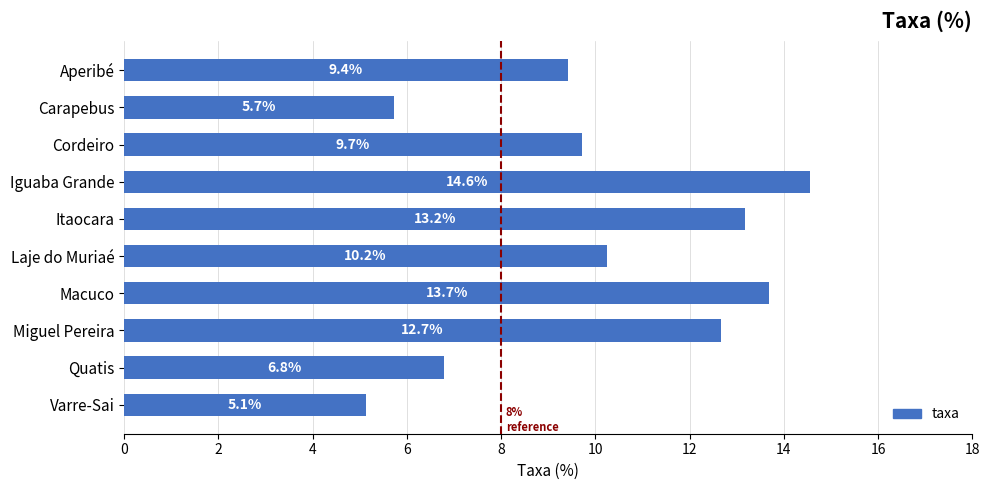

Reading bottom to top, extract all data points from this chart.

Varre-Sai=5.1	Quatis=6.8	Miguel Pereira=12.7	Macuco=13.7	Laje do Muriaé=10.2	Itaocara=13.2	Iguaba Grande=14.6	Cordeiro=9.7	Carapebus=5.7	Aperibé=9.4